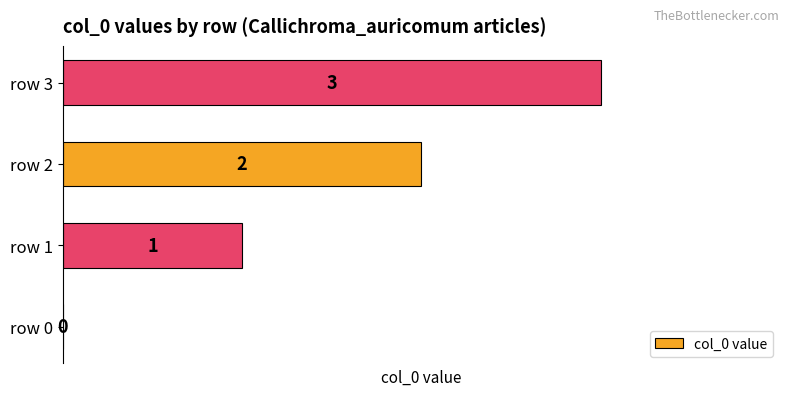

The value at row 1 is 1. True or false?

True